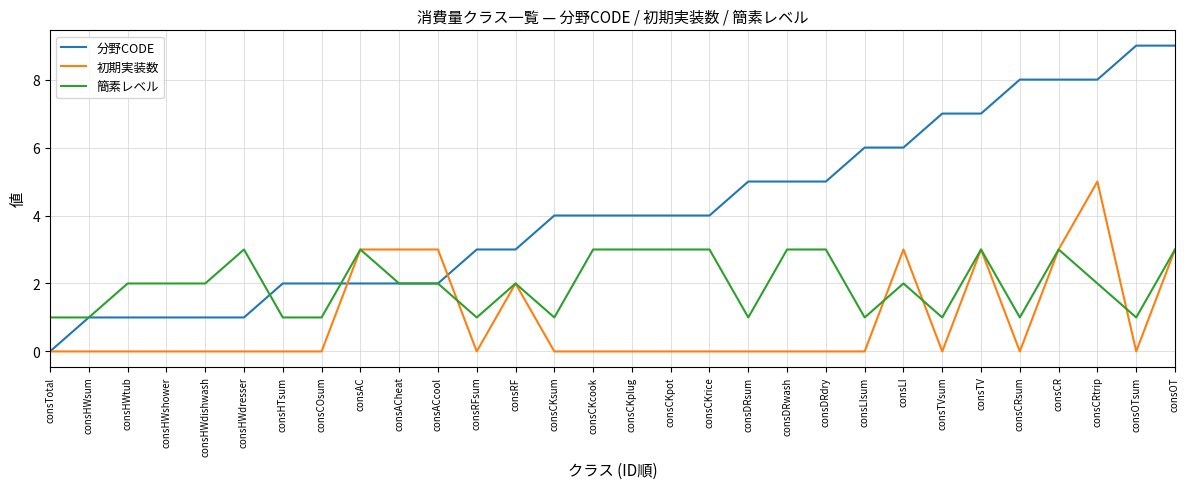

Reading left to right, list all the values displayed in this chart.

分野CODE: 0	1	1	1	1	1	2	2	2	2	2	3	3	4	4	4	4	4	5	5	5	6	6	7	7	8	8	8	9	9
初期実装数: 0	0	0	0	0	0	0	0	3	3	3	0	2	0	0	0	0	0	0	0	0	0	3	0	3	0	3	5	0	3
簡素レベル: 1	1	2	2	2	3	1	1	3	2	2	1	2	1	3	3	3	3	1	3	3	1	2	1	3	1	3	2	1	3